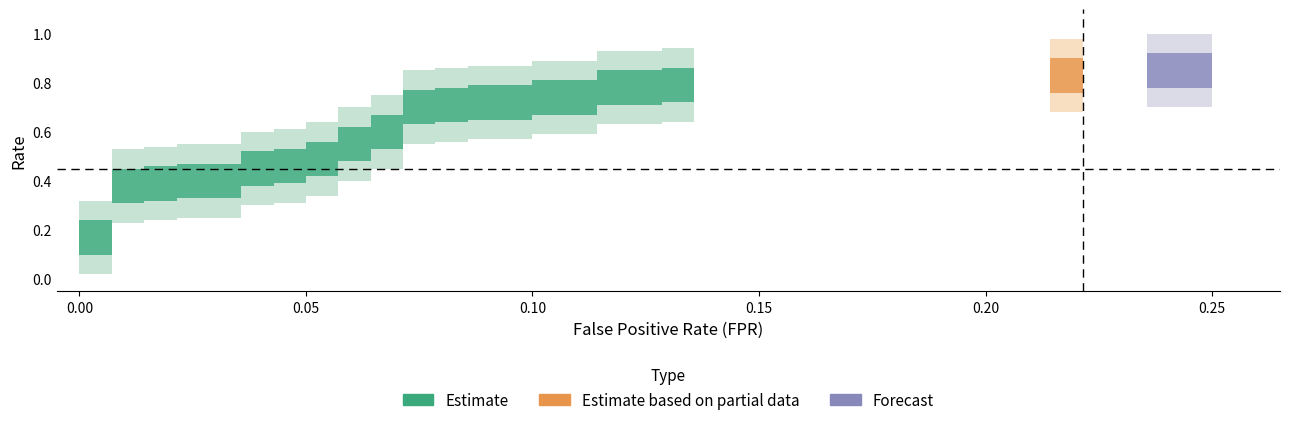

Which has a higher value, 19 or 23?

23